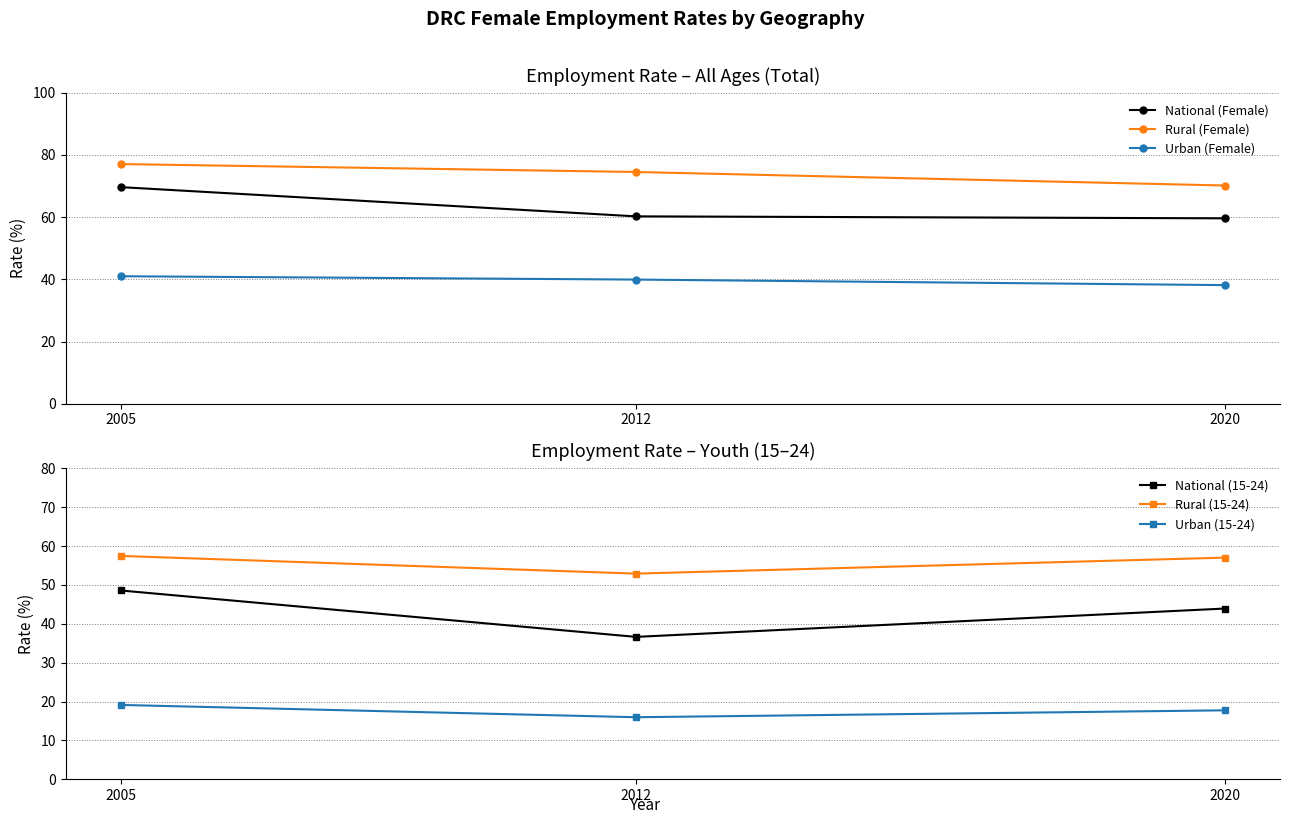

What is the value of the National (Female) point at the 3rd from the left?

59.6